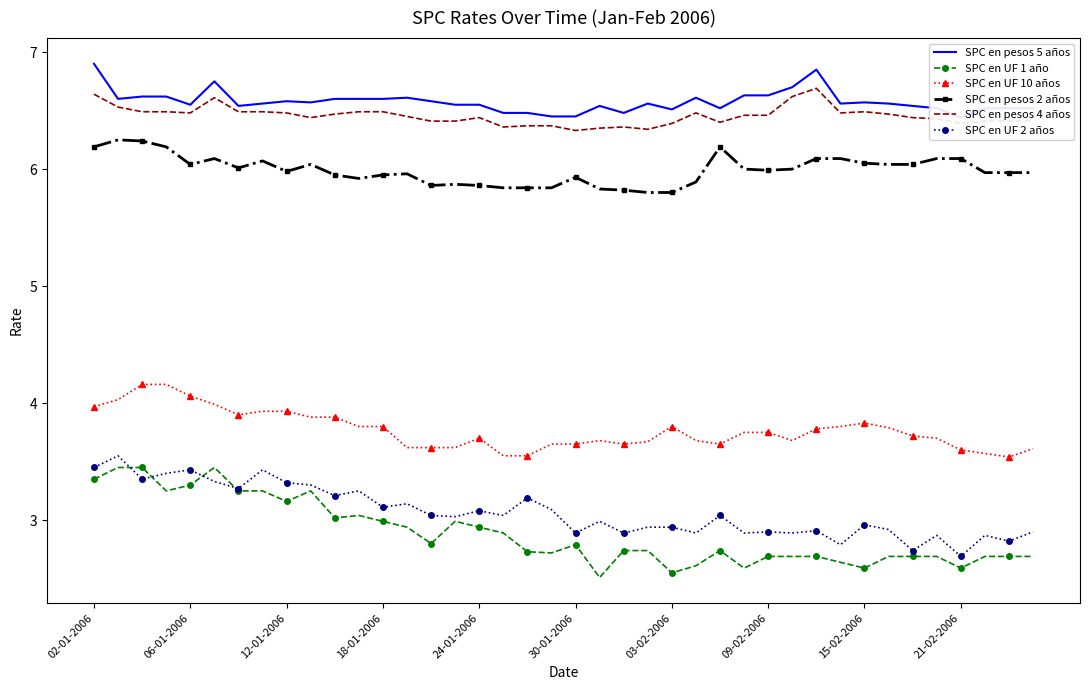

True or false: SPC en pesos 2 años and SPC en UF 2 años cross at least once.

False